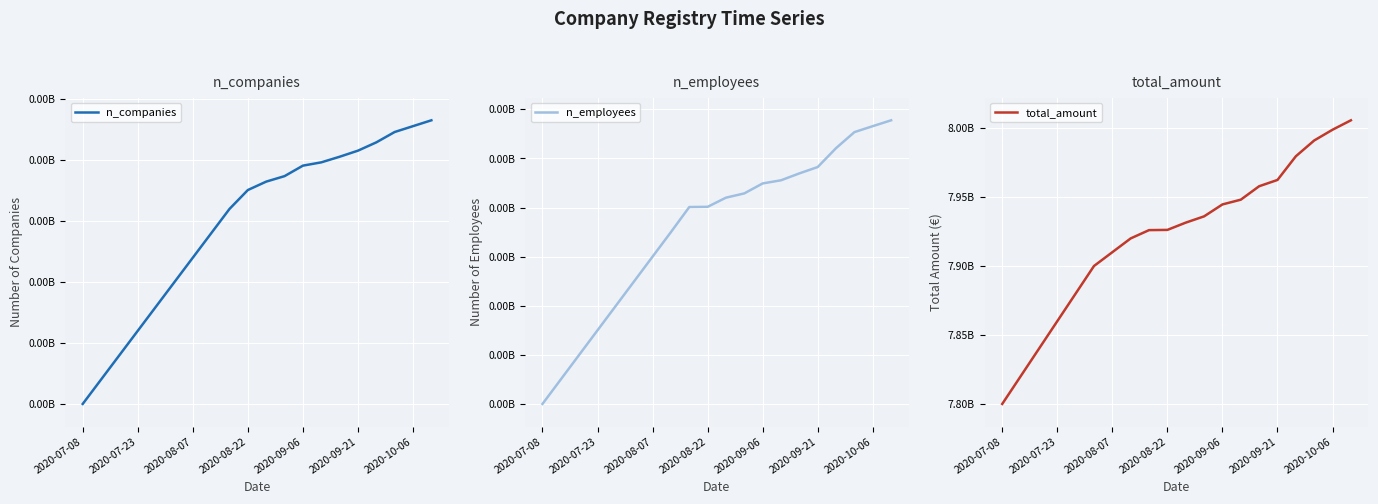

True or false: total_amount has more than 0 points higher than both neighbors.

False